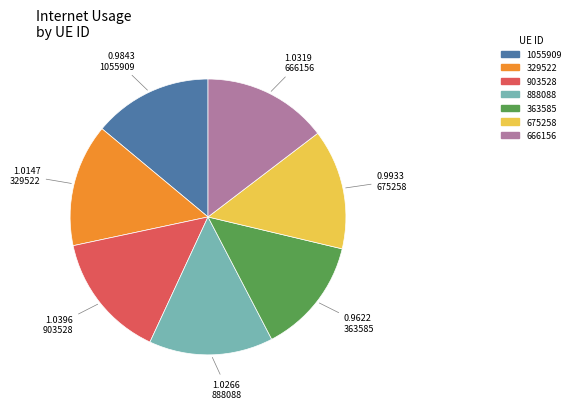

Between 1055909 and 903528, which is larger?

903528